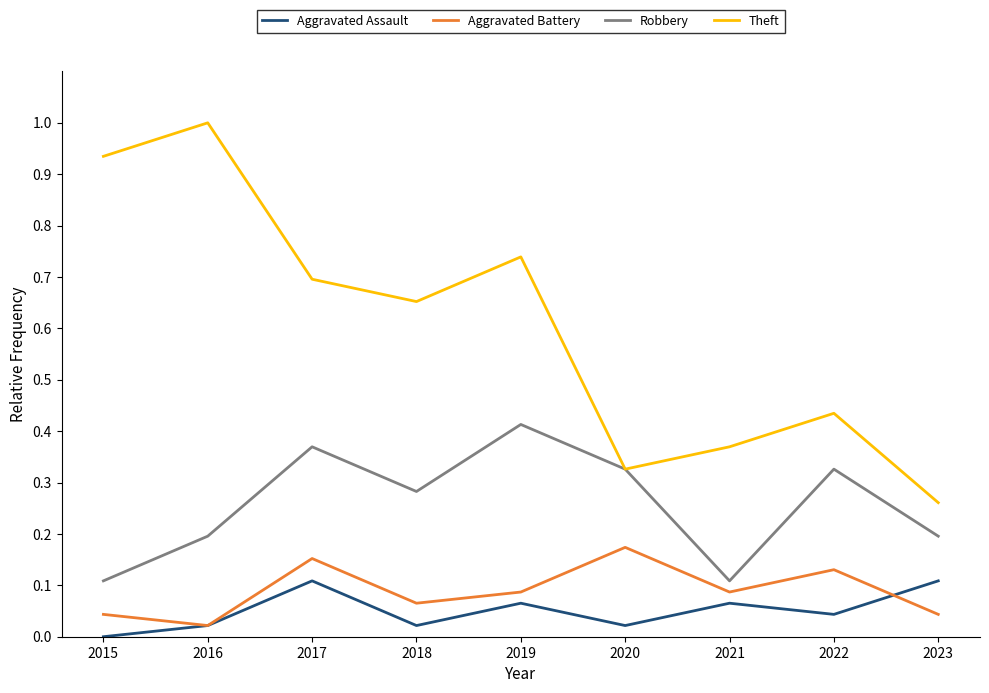

What are all the series names shown in the legend?

Aggravated Assault, Aggravated Battery, Robbery, Theft